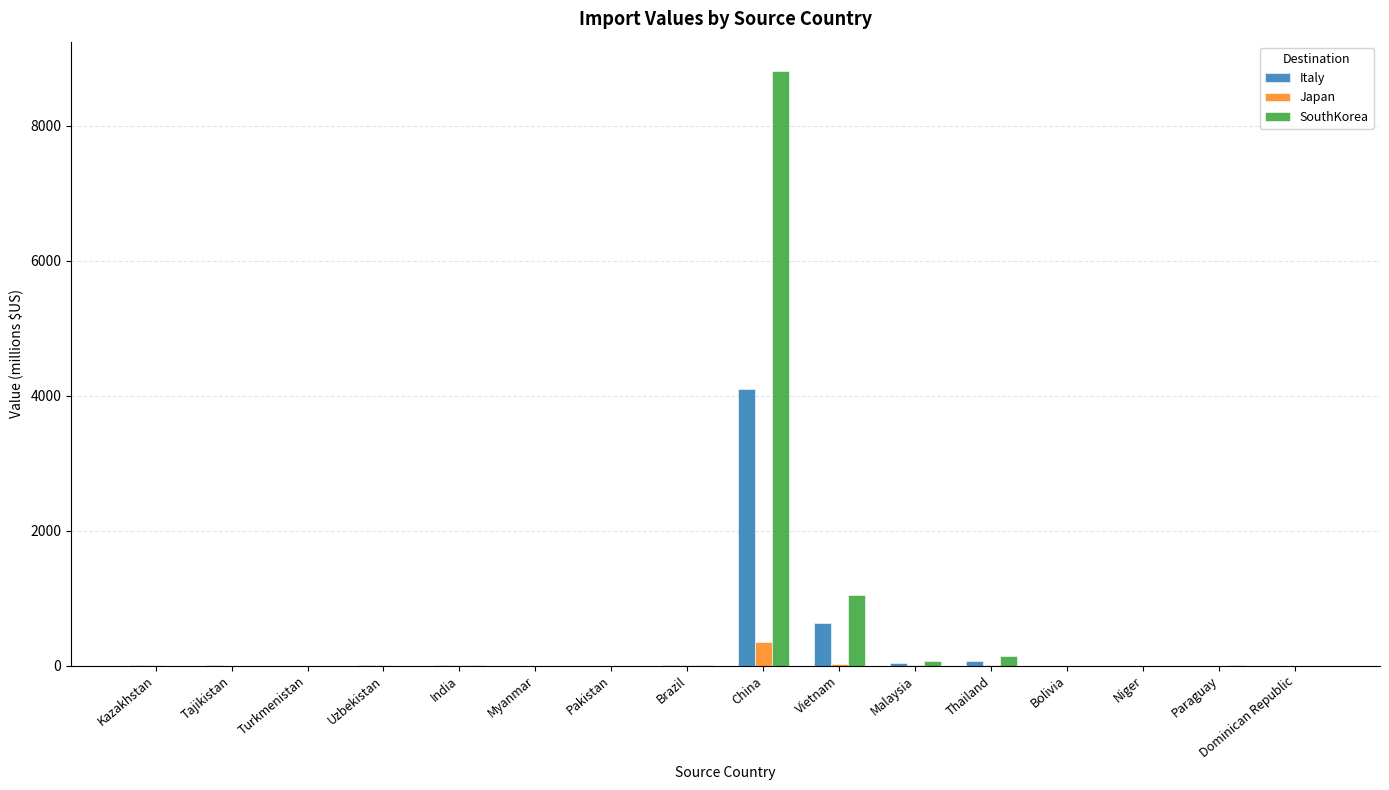

At which category is the sum across all series the highest?

China